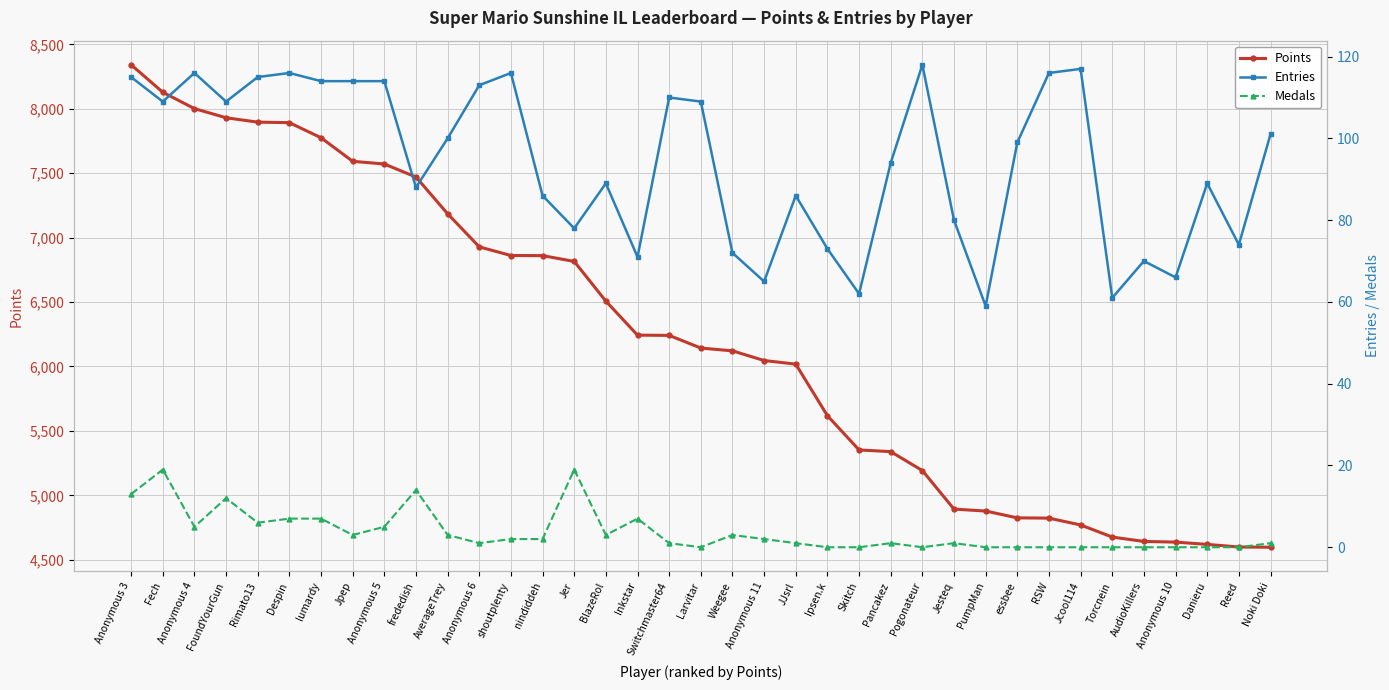

What is the value of the Points point at the 32nd from the left?

4676